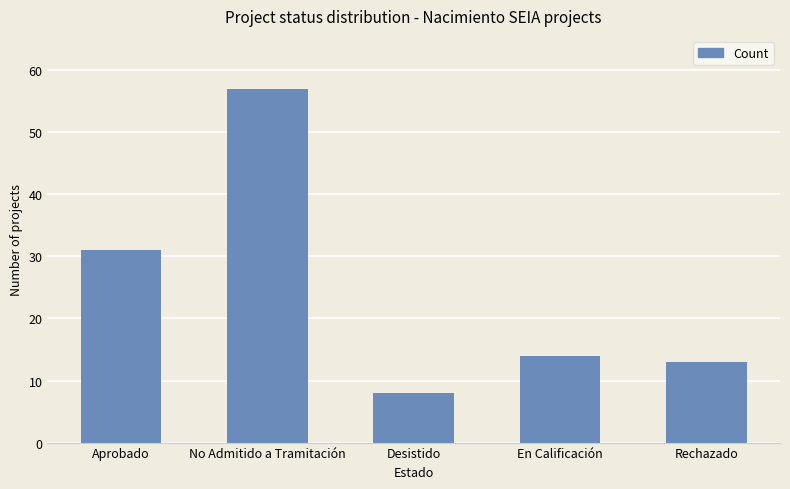

What is the change in value from Aprobado to No Admitido a Tramitación?

+26